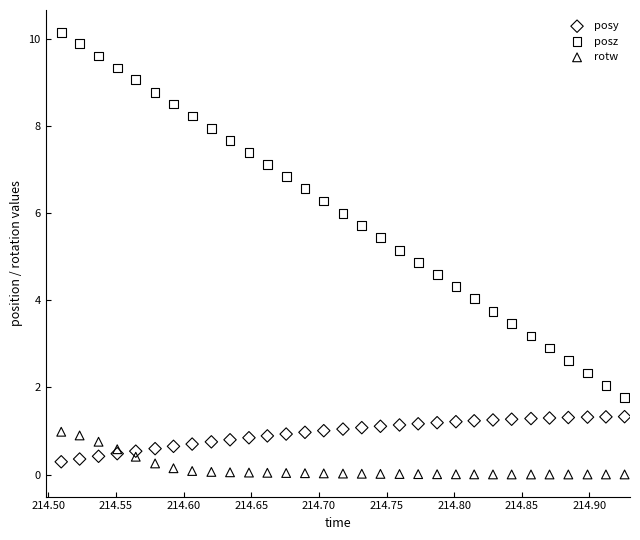

Which series reaches the maximum Y coordinate?

posz